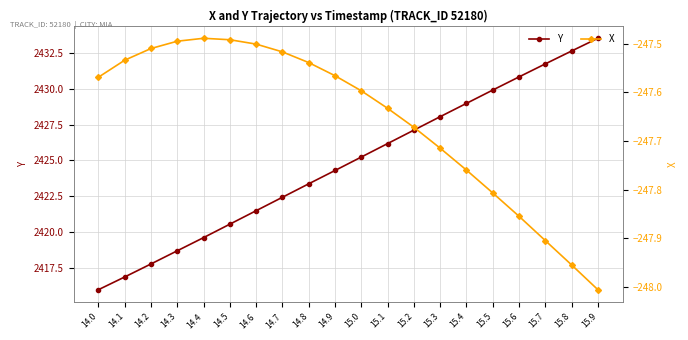

What is the difference between the highest and lowest values at 15.2?

2674.8